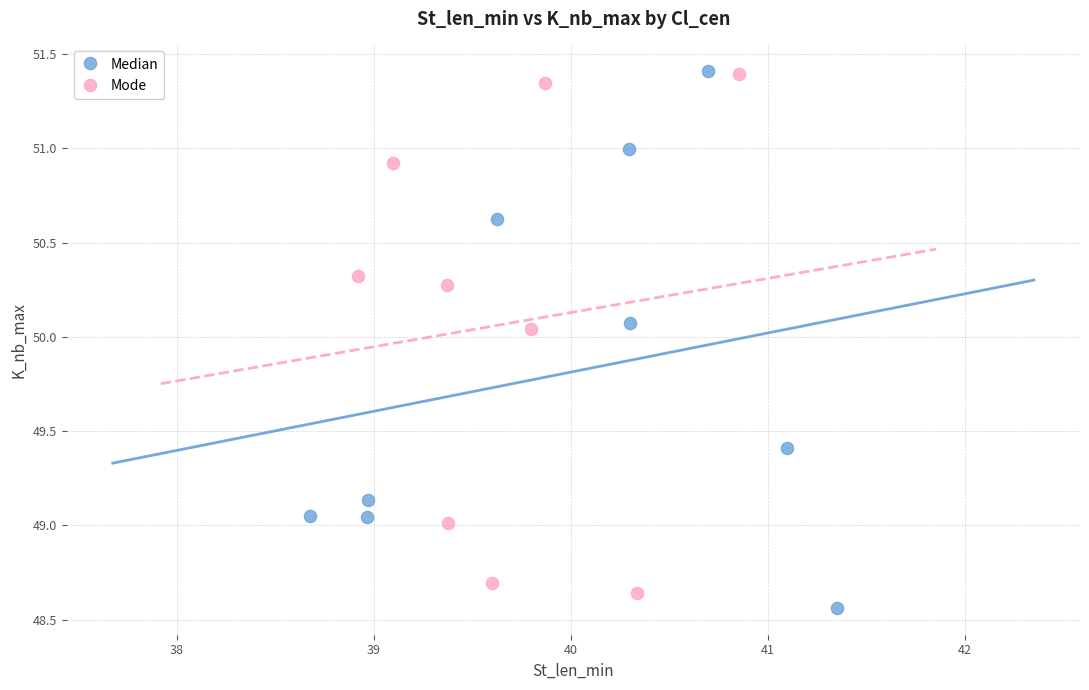

What are all the series names shown in the legend?

Median, Mode